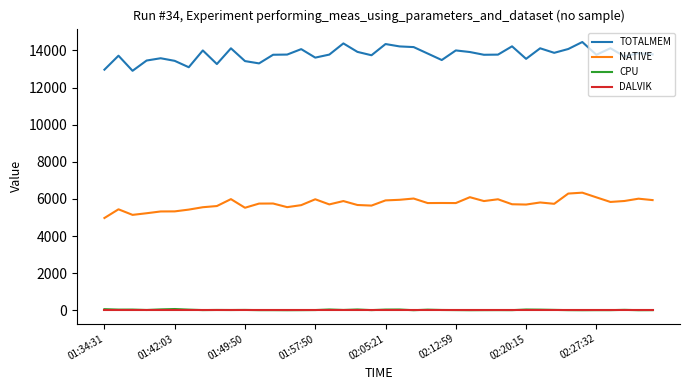

What is the greatest value displayed?

14453.0